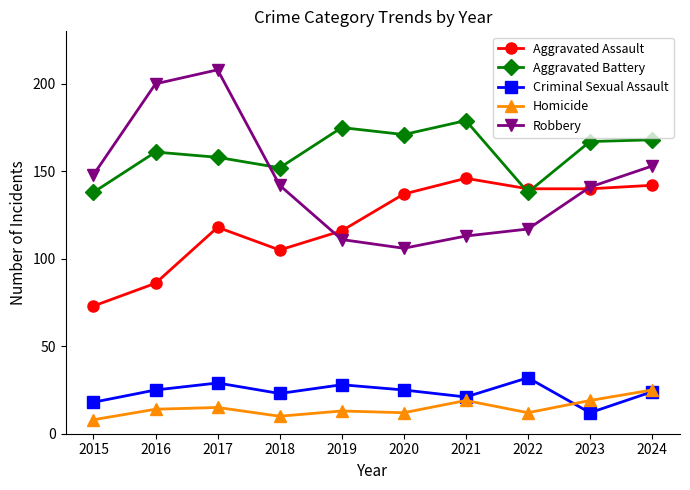

At which label does Aggravated Assault reach its minimum?

2015